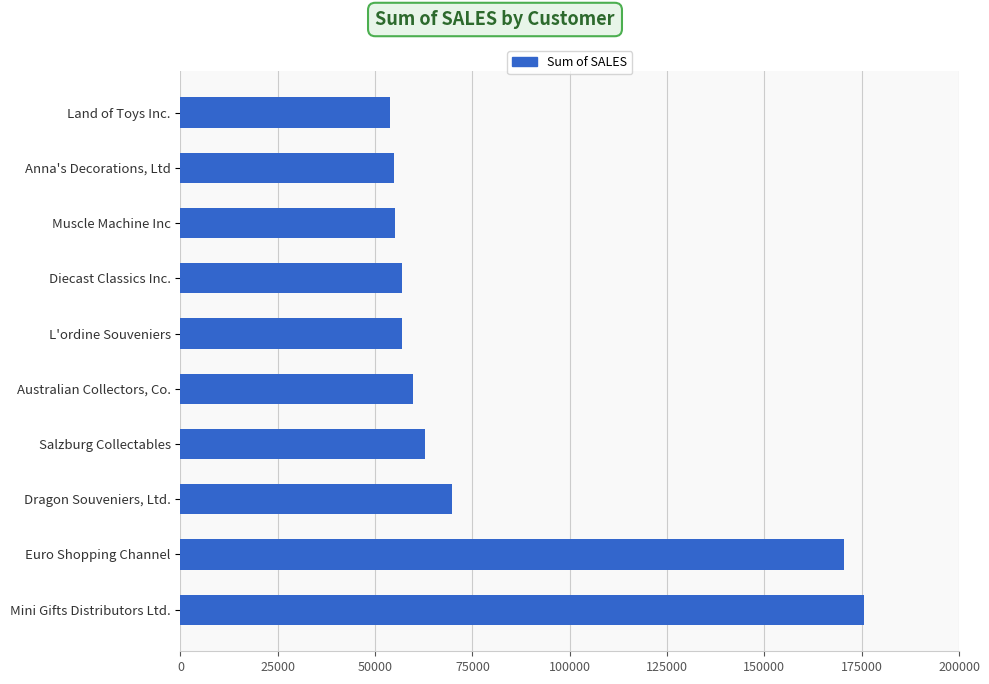

What is the ratio of the value at Euro Shopping Channel to the value at L'ordine Souveniers?

3.0